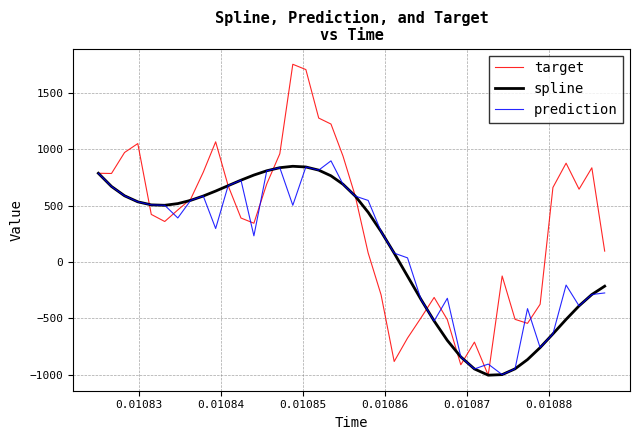

What is the minimum value shown in the chart?

-1005.5